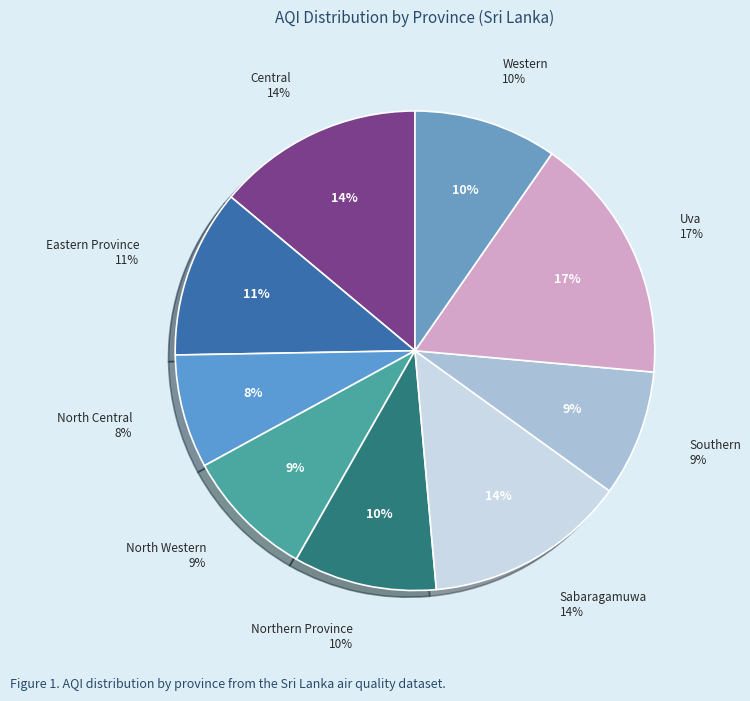

To the nearest percent, what portion does Central represent?

14%